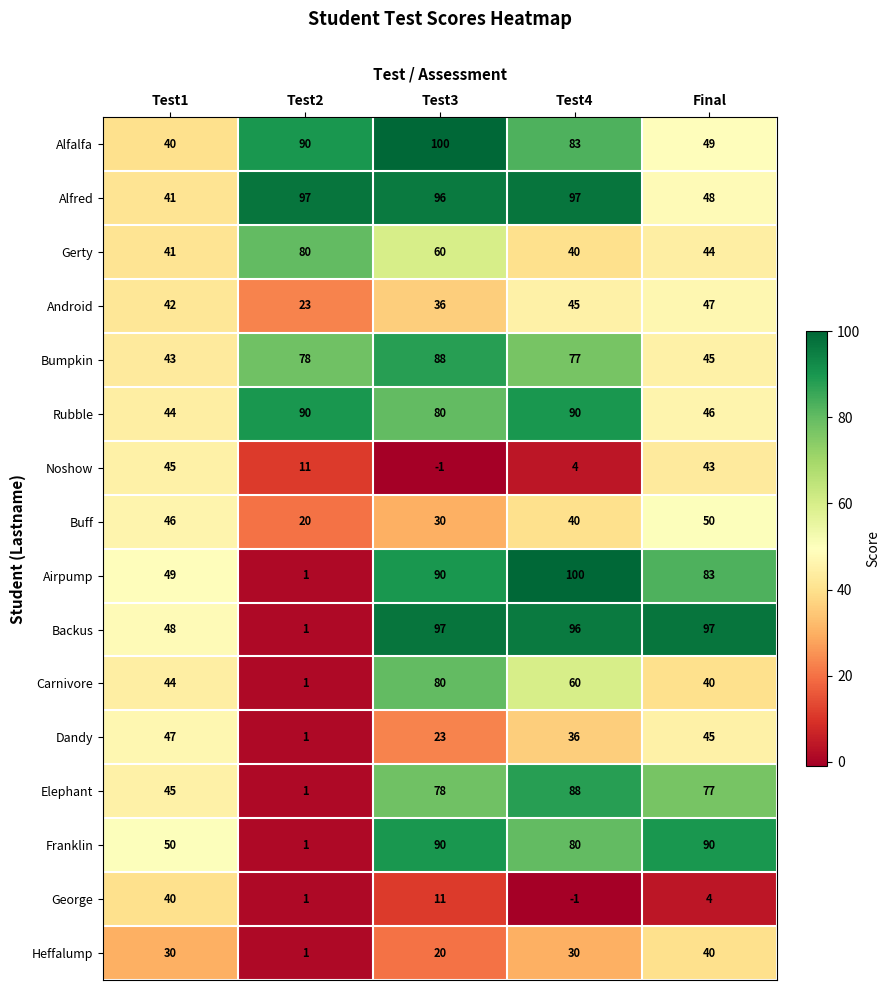

The Franklin series shows 90 at Final. True or false?

True